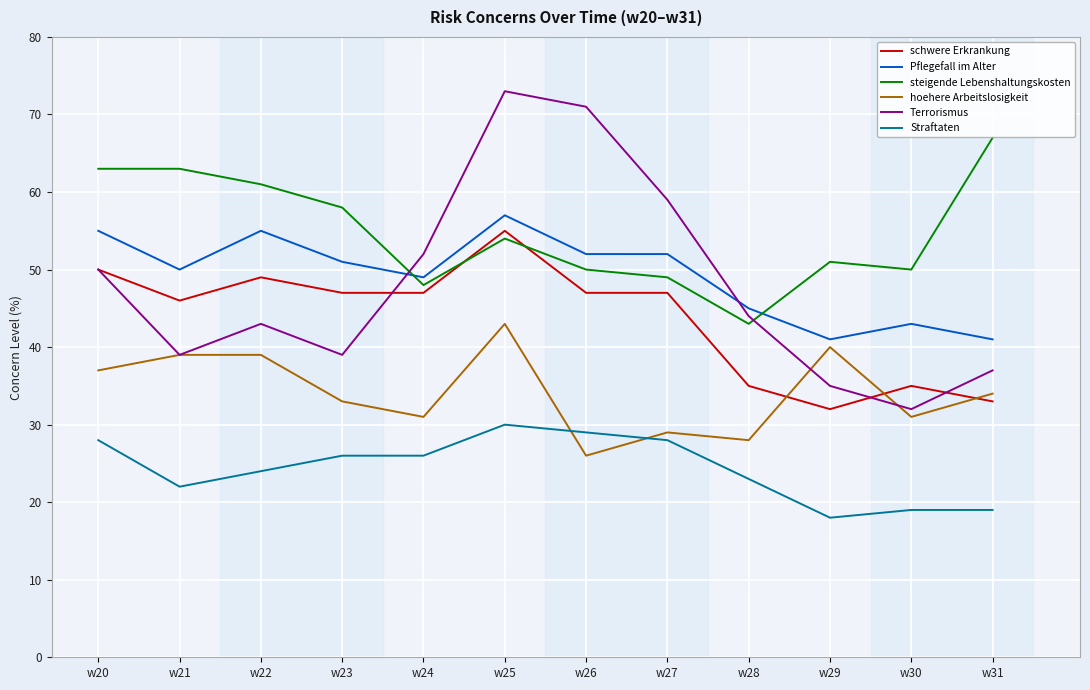

Which series has the largest range (max minus min)?

Terrorismus